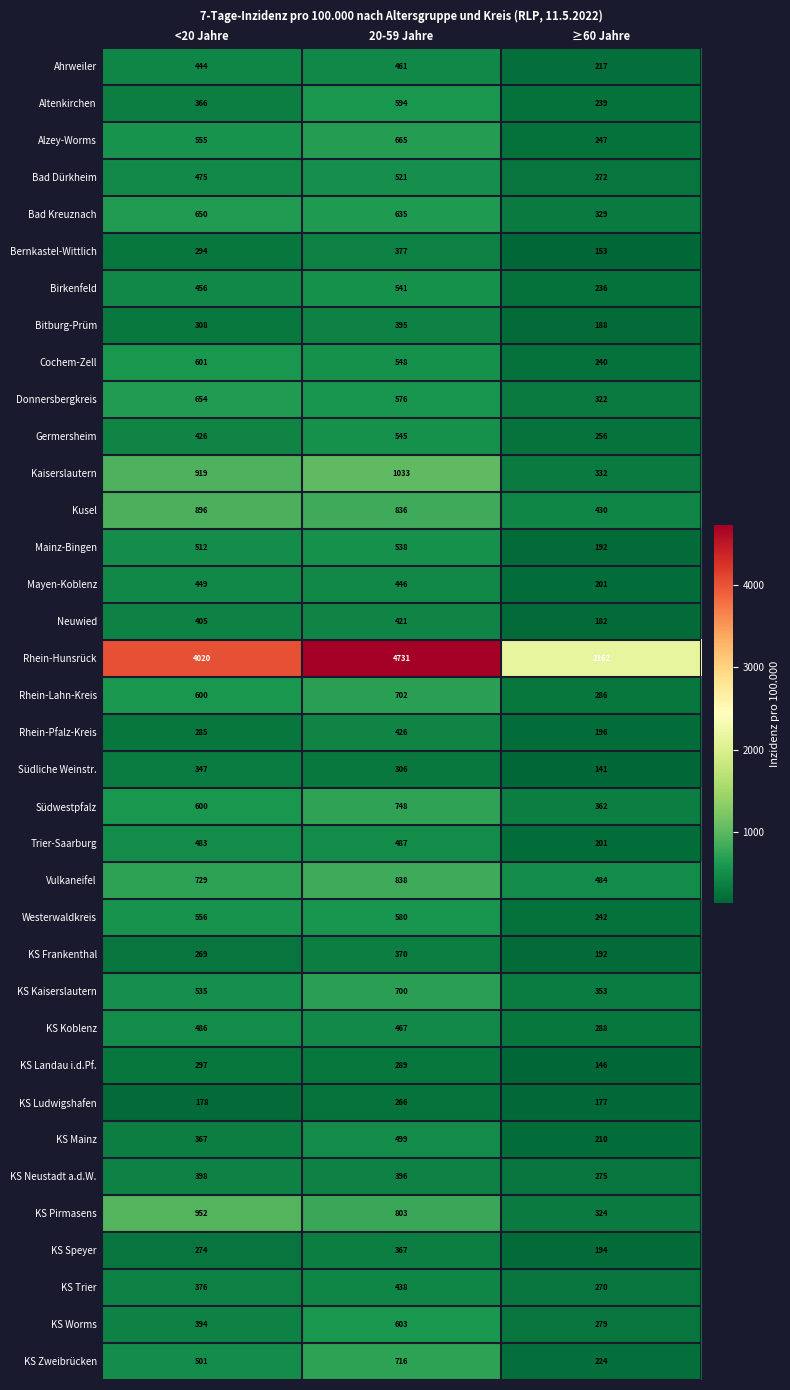

True or false: KS Kaiserslautern has a value of 627 at ≥60 Jahre.

False